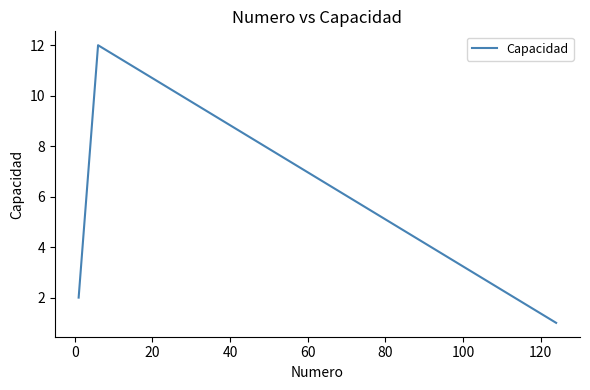

True or false: the data has more than 0 interior local peaks.

True